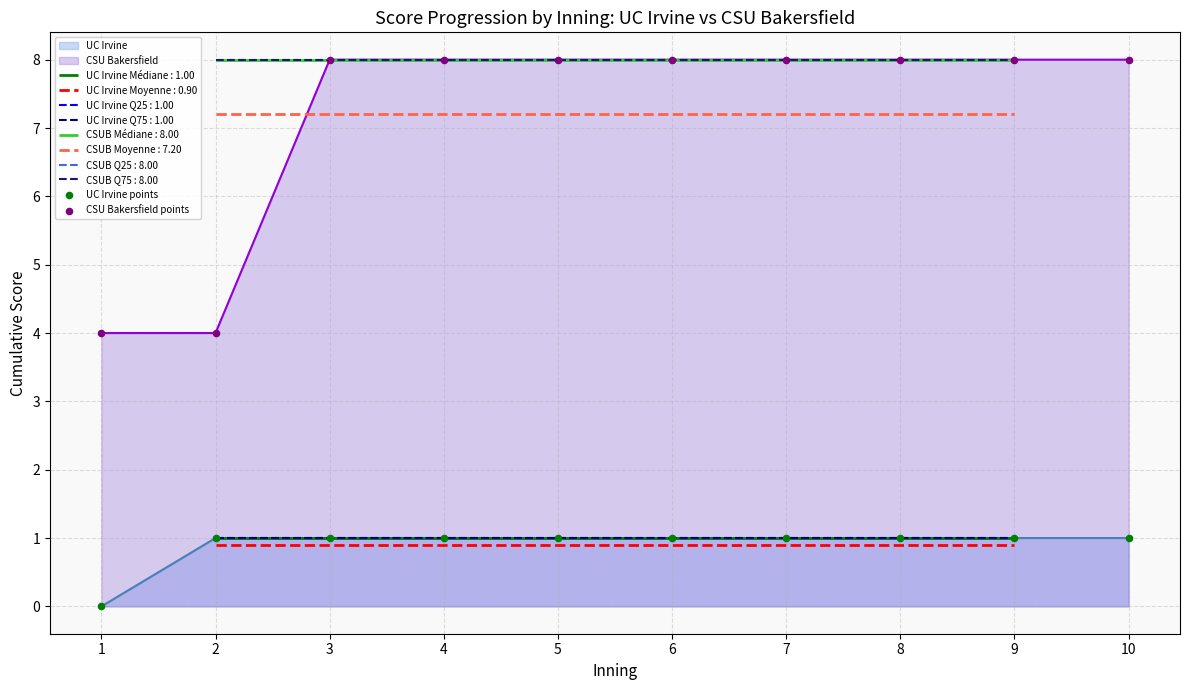

Which series contains the highest Y value?

CSU Bakersfield points